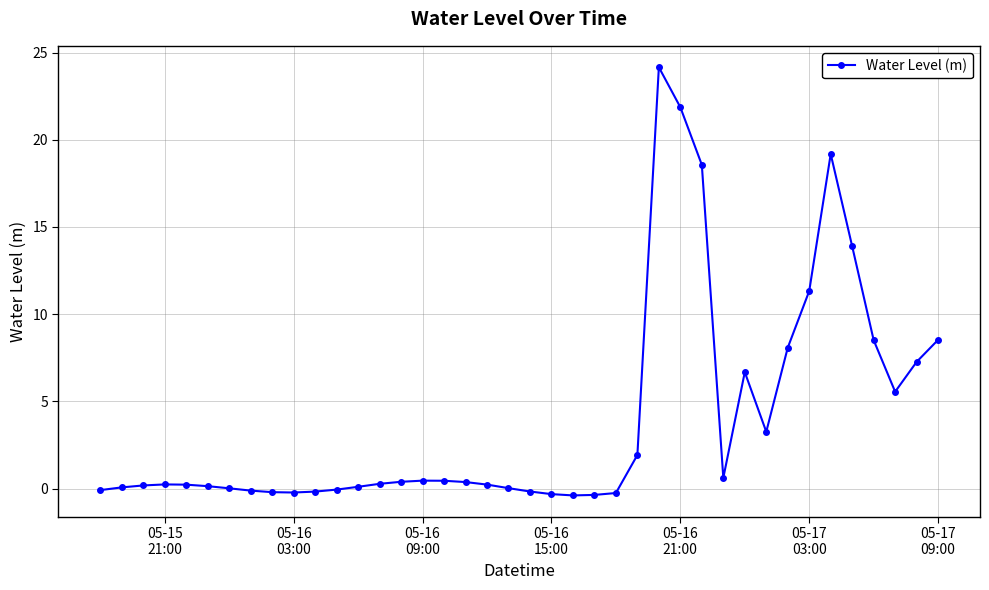

What is the difference between the second highest and minimum values?

22.3